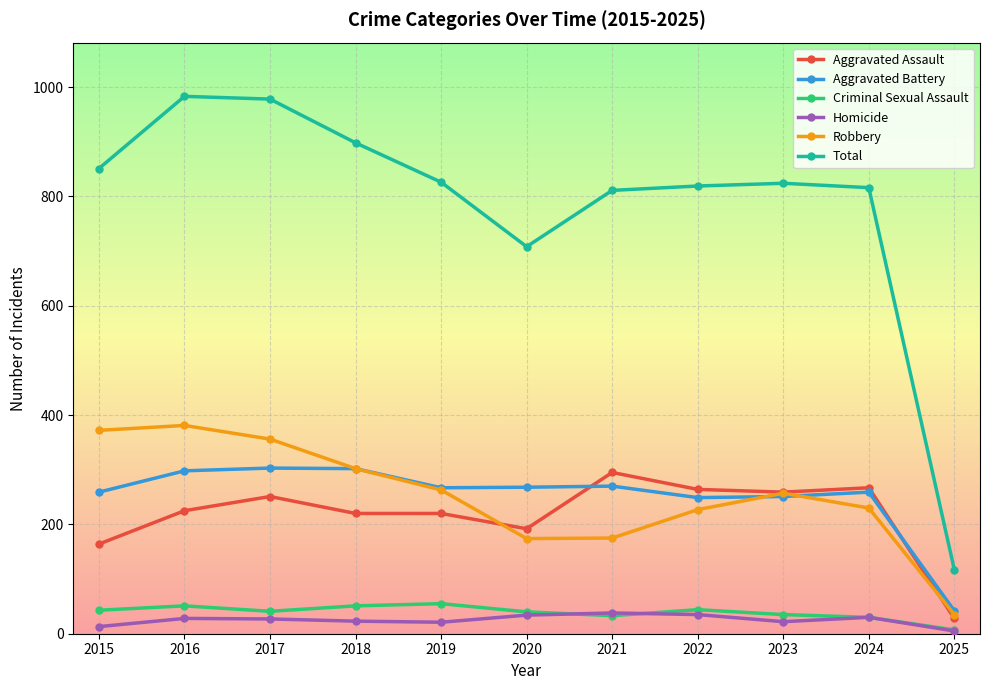

Which series has the widest spread of values?

Total